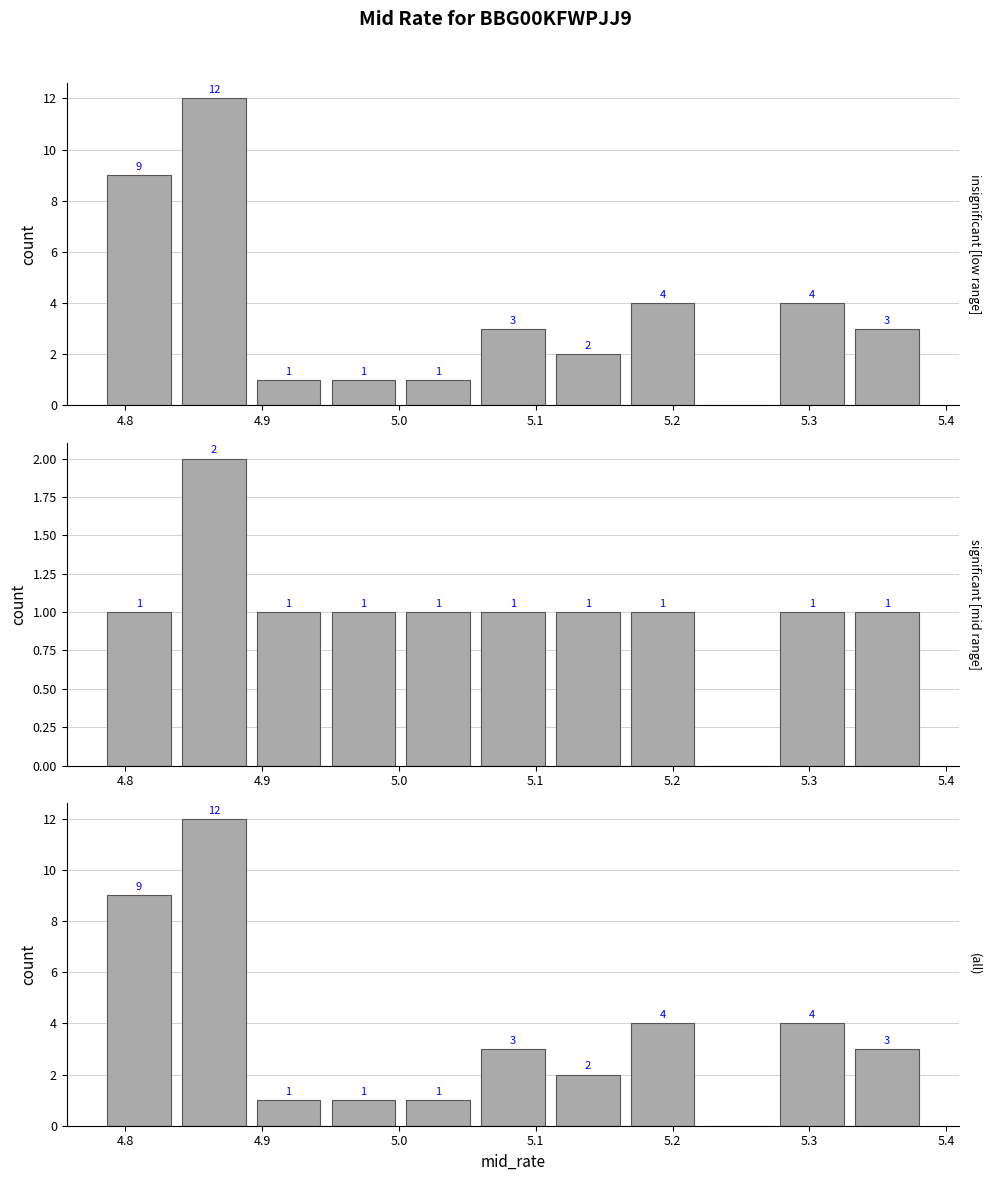

Where is the data nearest to the value 6?

5.2